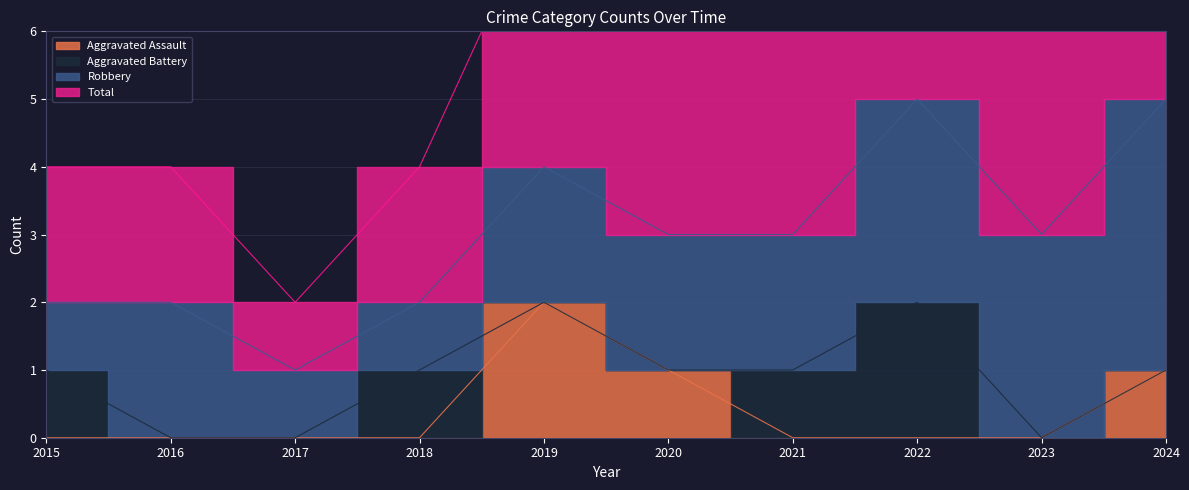

The value of Total at 2017 is 2. True or false?

False